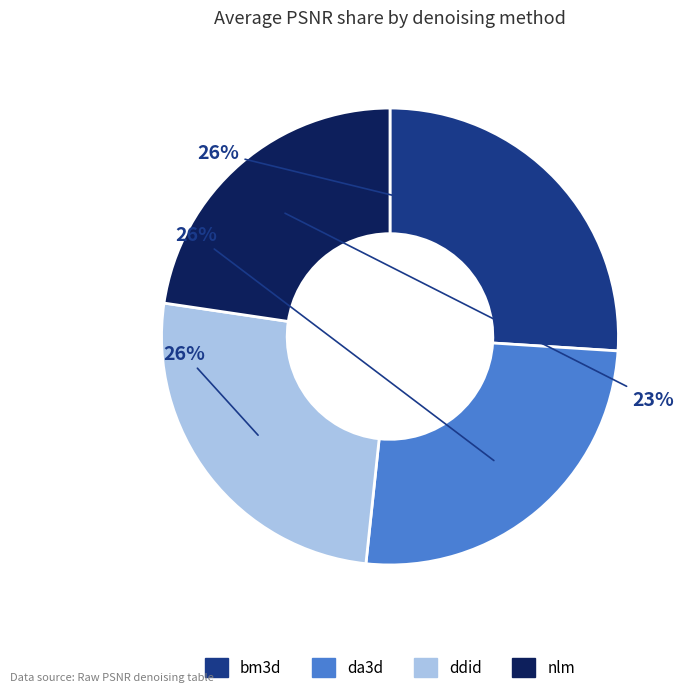

Combined, do nlm and da3d account for over 50%?

No